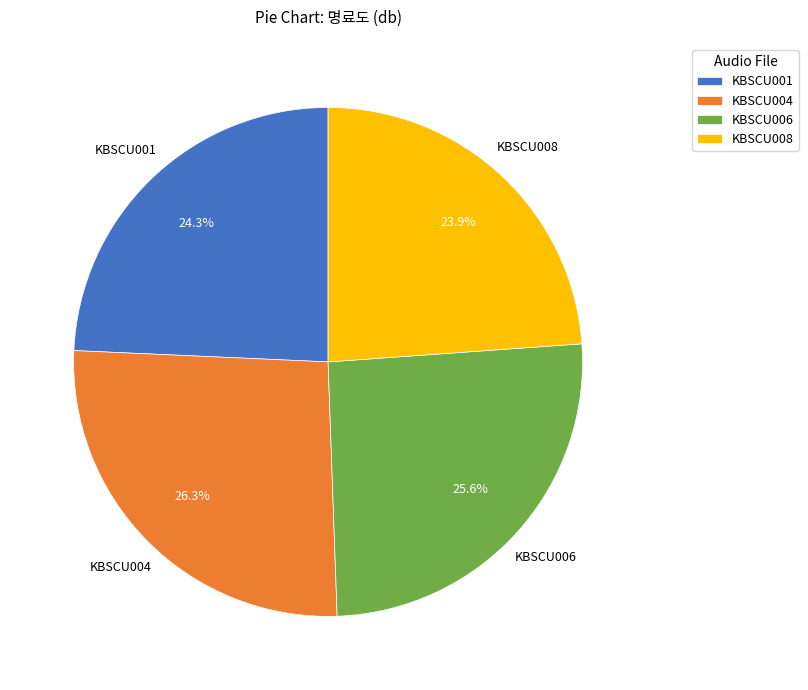

To the nearest percent, what portion does KBSCU001 represent?

24%